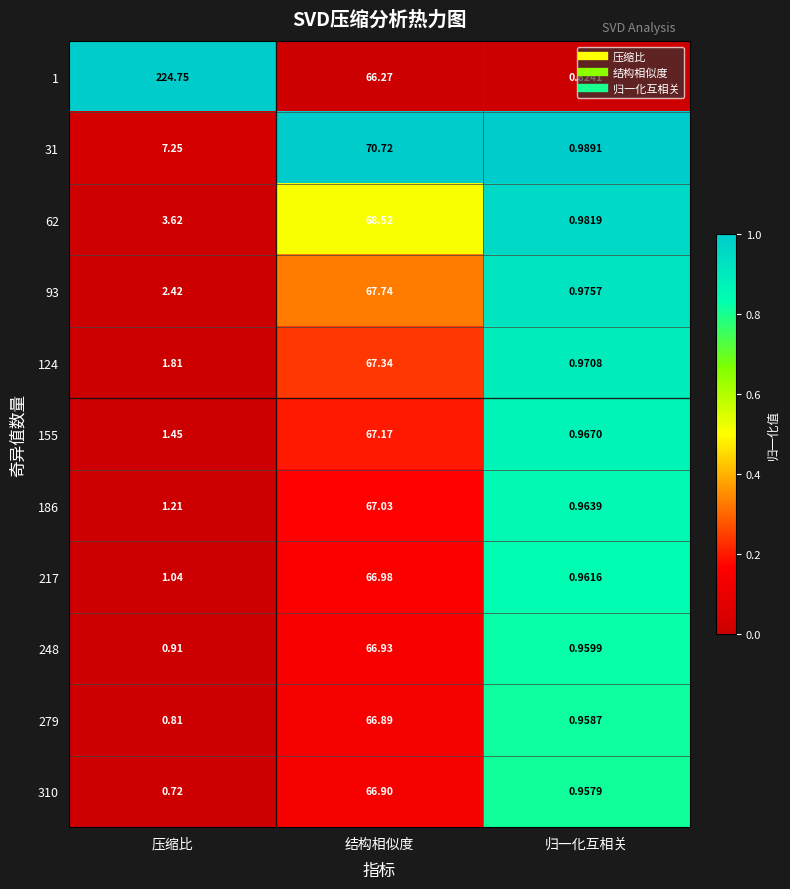

Which category has the highest value across all series?

压缩比